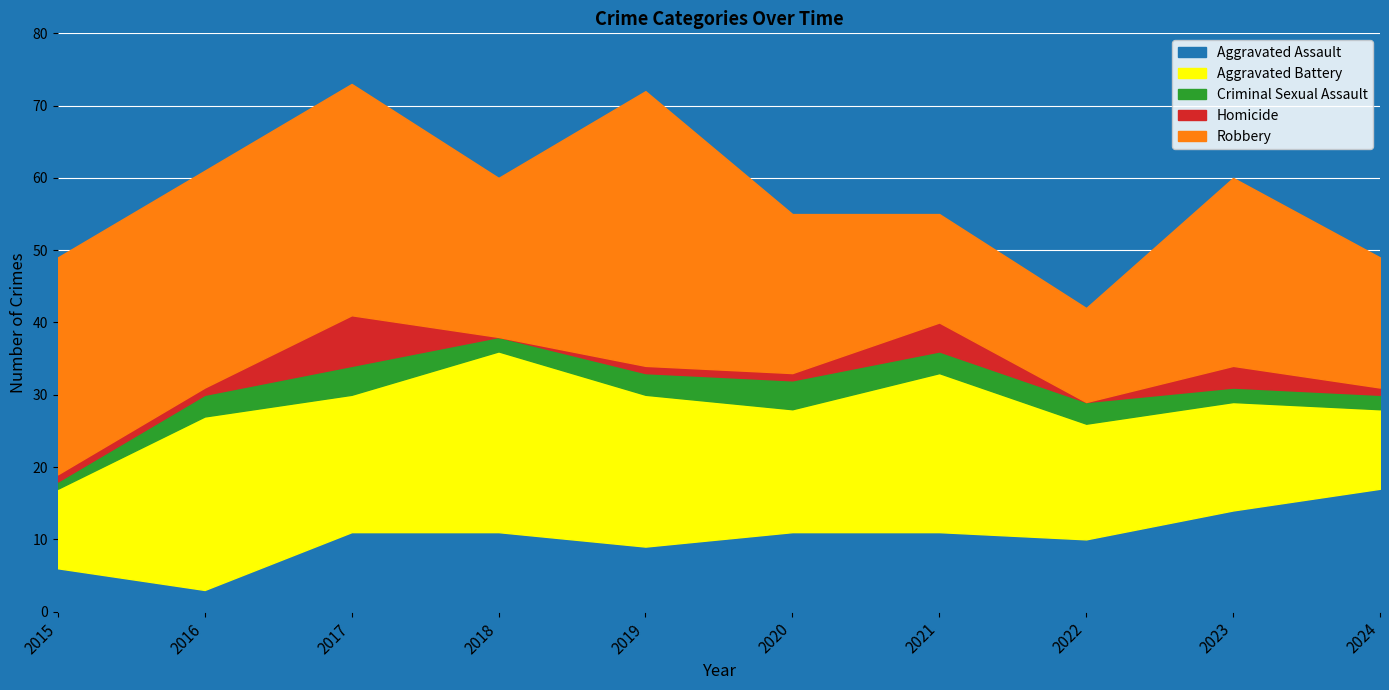

Which series has the widest spread of values?

Robbery